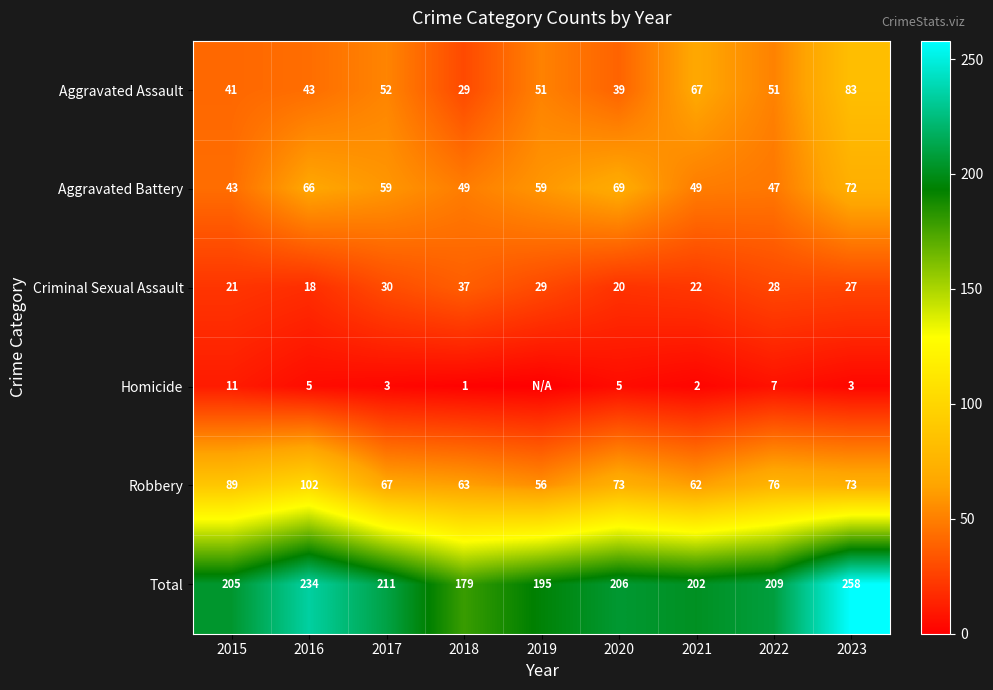

What is the sum of all Total values?

1899